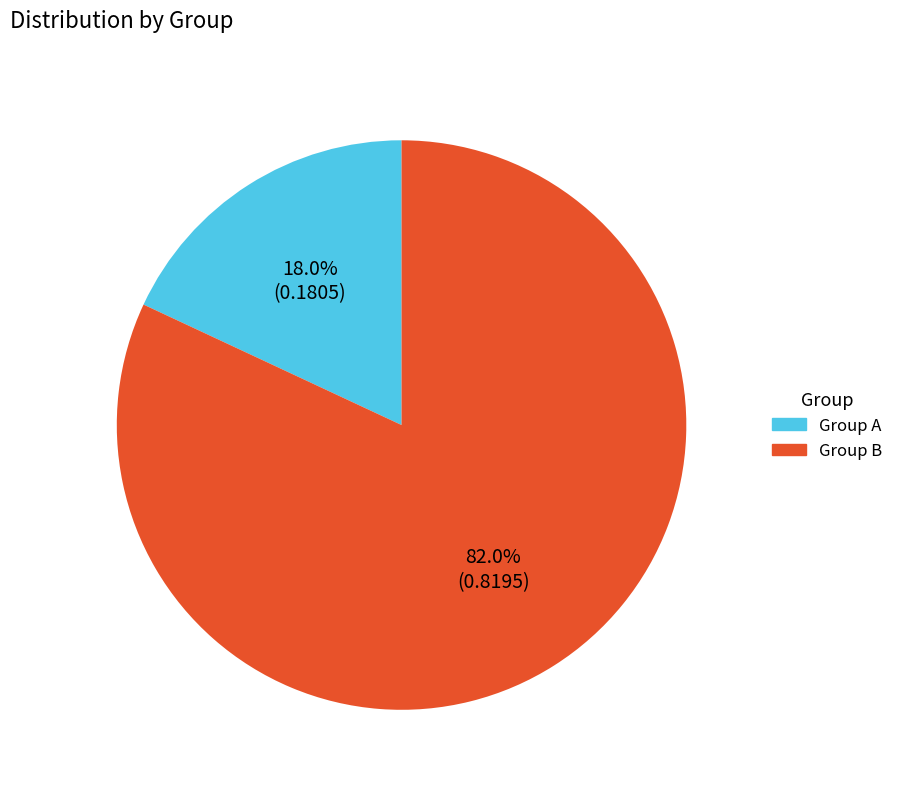

Between Group B and Group A, which is larger?

Group B